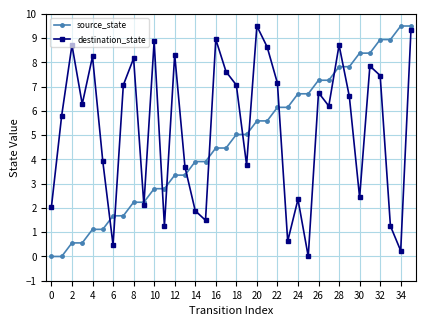

After their last crossing, which series has the higher values: destination_state or source_state?

source_state